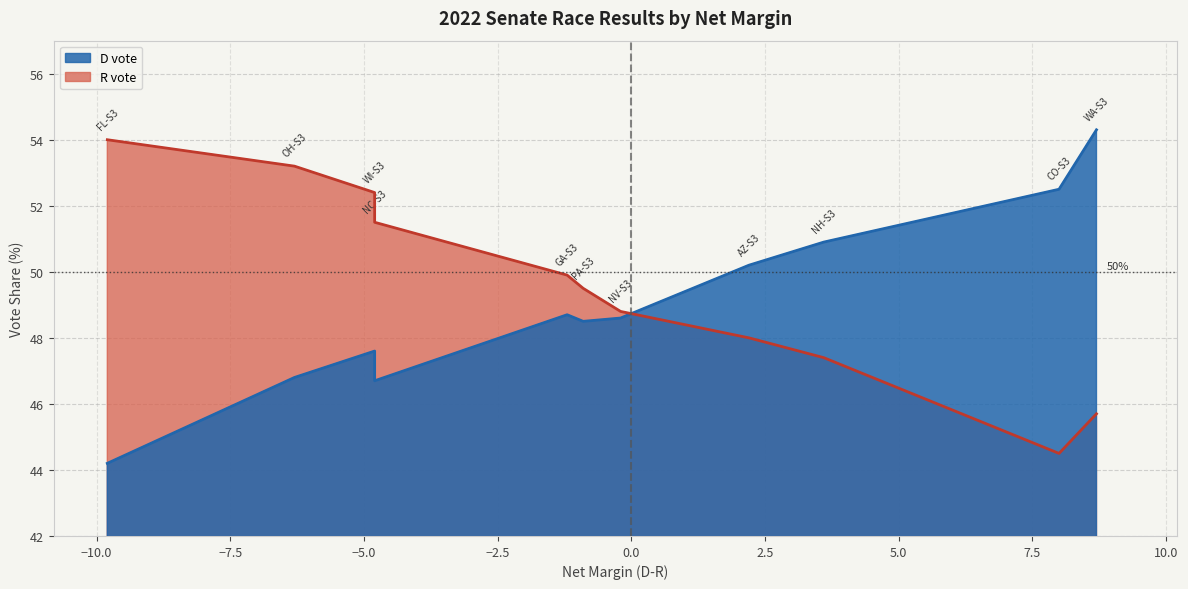

At which category does D vote reach its first local valley?

NC-S3